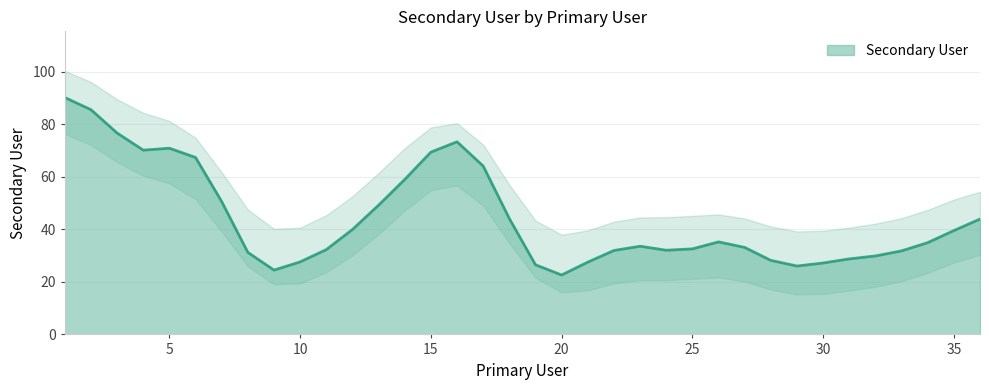

The Secondary User series shows 32.6 at 25. True or false?

True